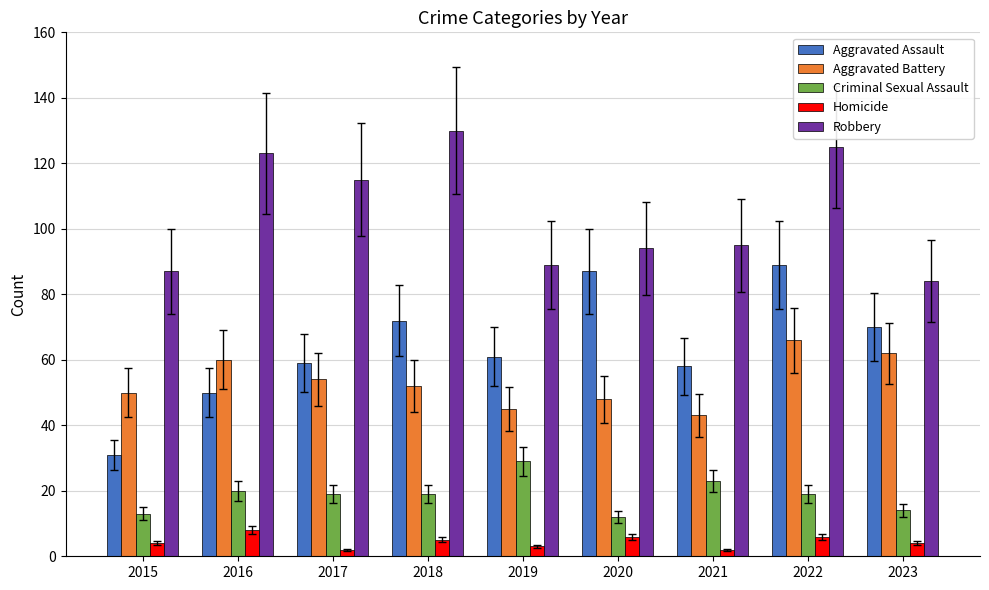

What is the difference between the highest and lowest values at 2016?

115